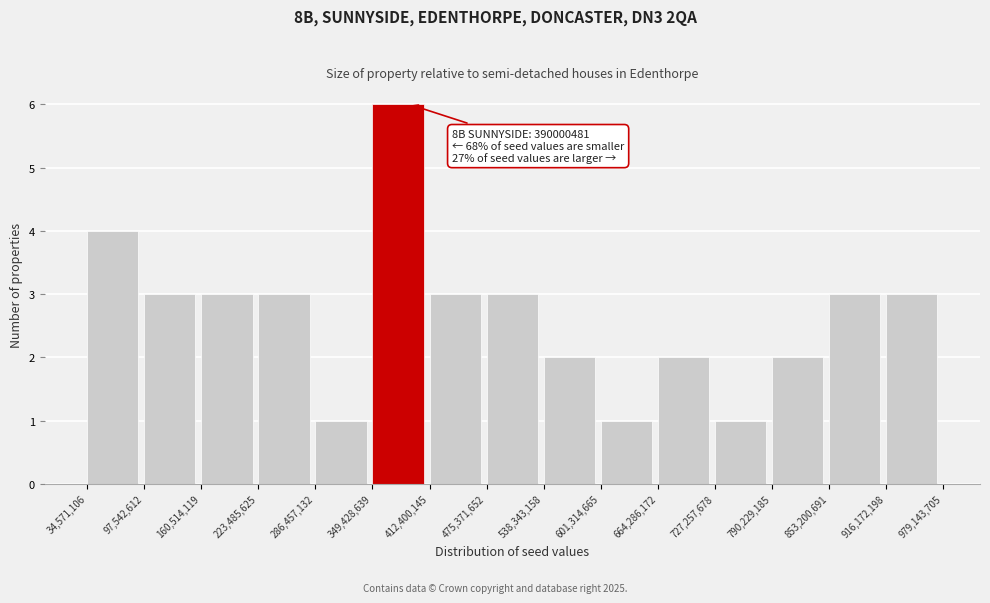

Over which range of the x-axis is the bar tallest?

349,428,639 to 412,400,145